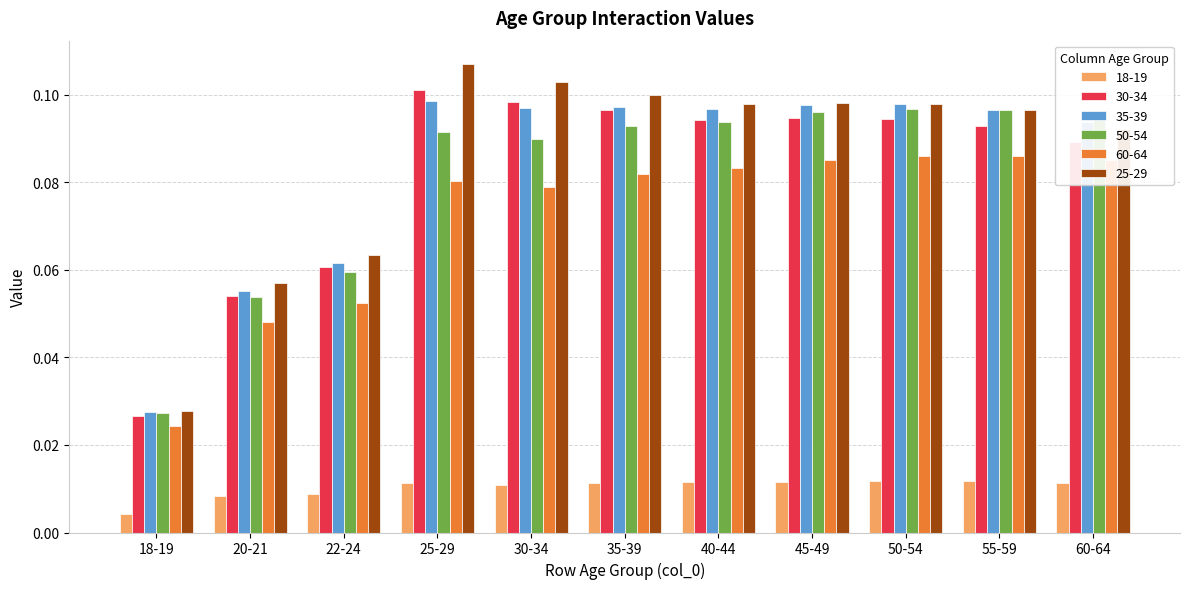

How many bars are there in each group?

6